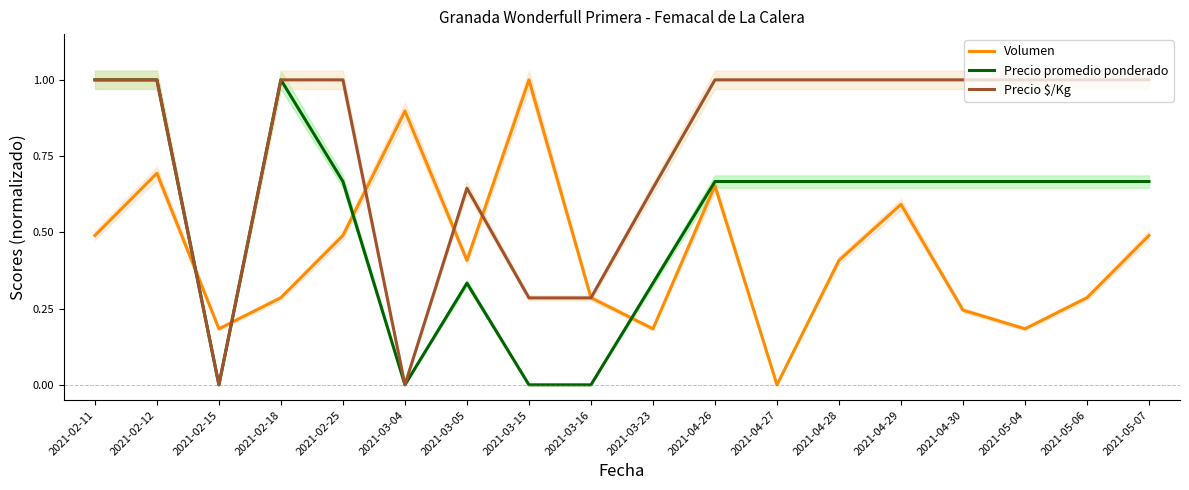

True or false: Volumen has a value of 0.8 at 2021-05-07.

False